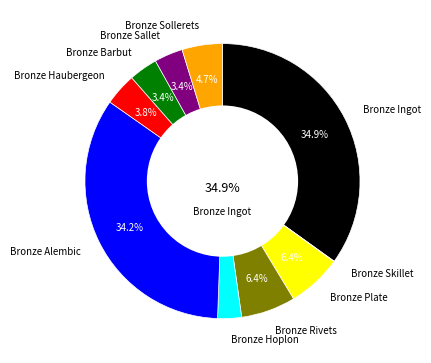

To the nearest percent, what portion does Bronze Sallet represent?

3%